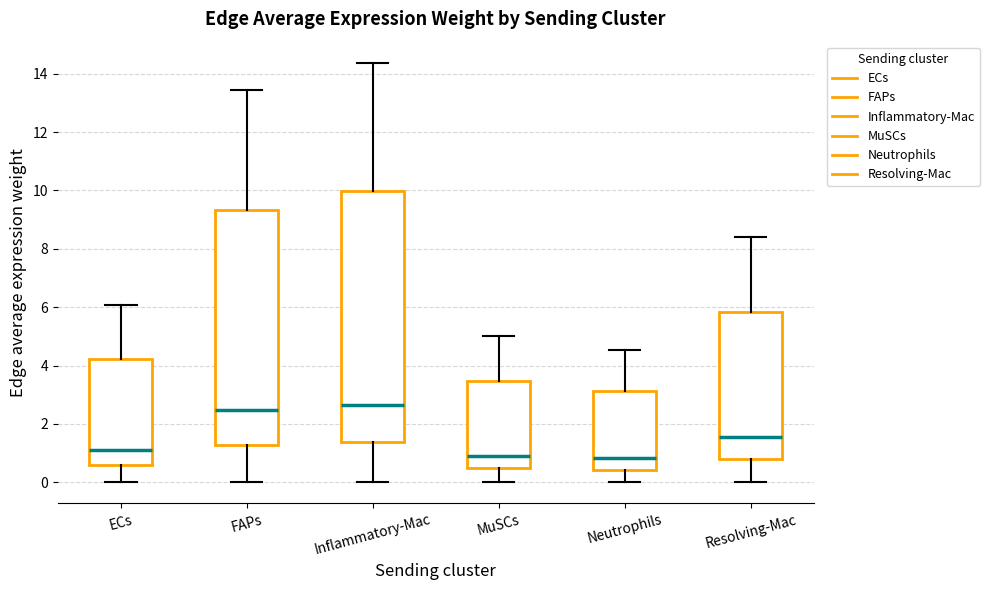

Comparing the boxes themselves (not the whiskers), which one is the tallest?

Inflammatory-Mac